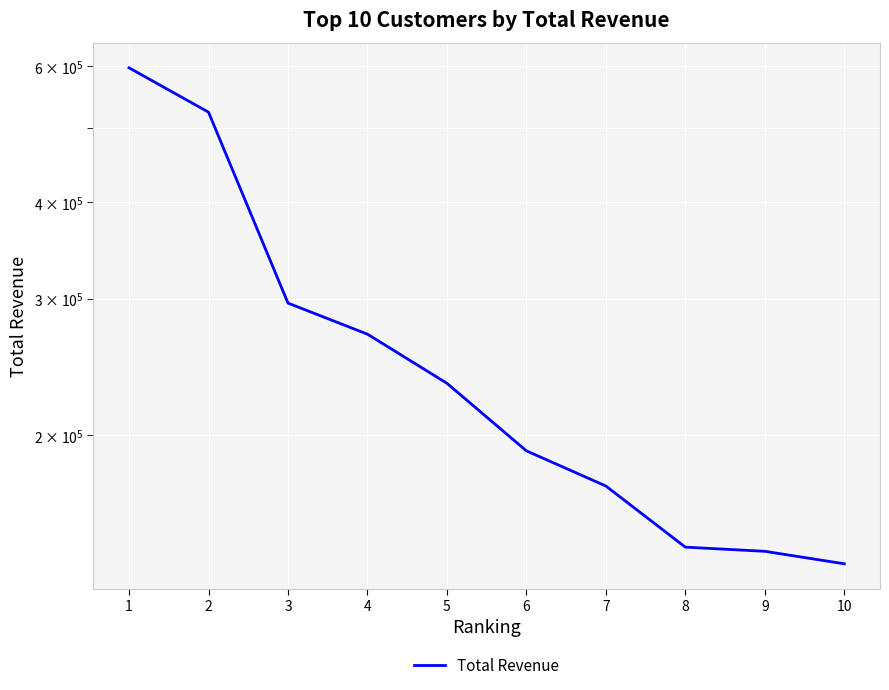

What is the change in value from 1 to 10?

-460957.7